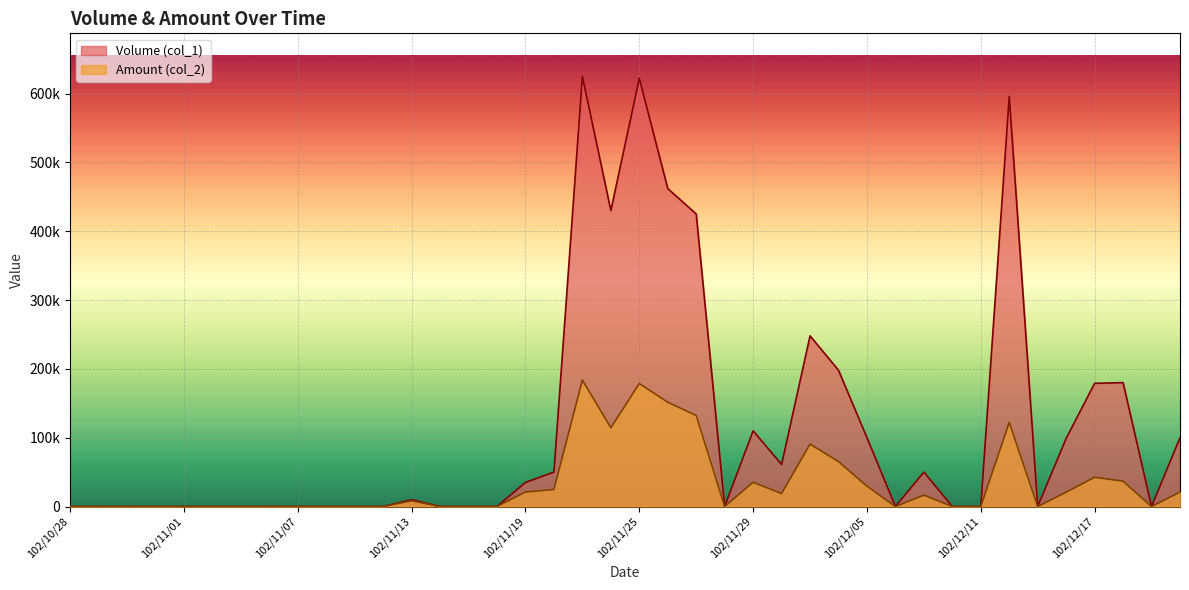

How many categories are shown in the chart?

40